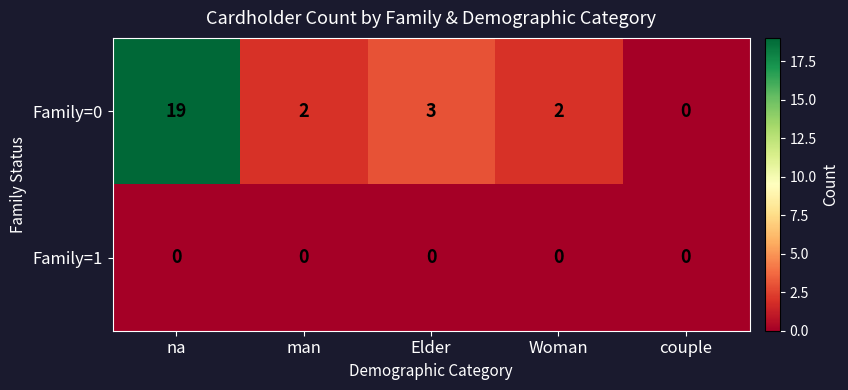

Reading left to right, extract all data points from this chart.

Family=0: 19	2	3	2	0
Family=1: 0	0	0	0	0